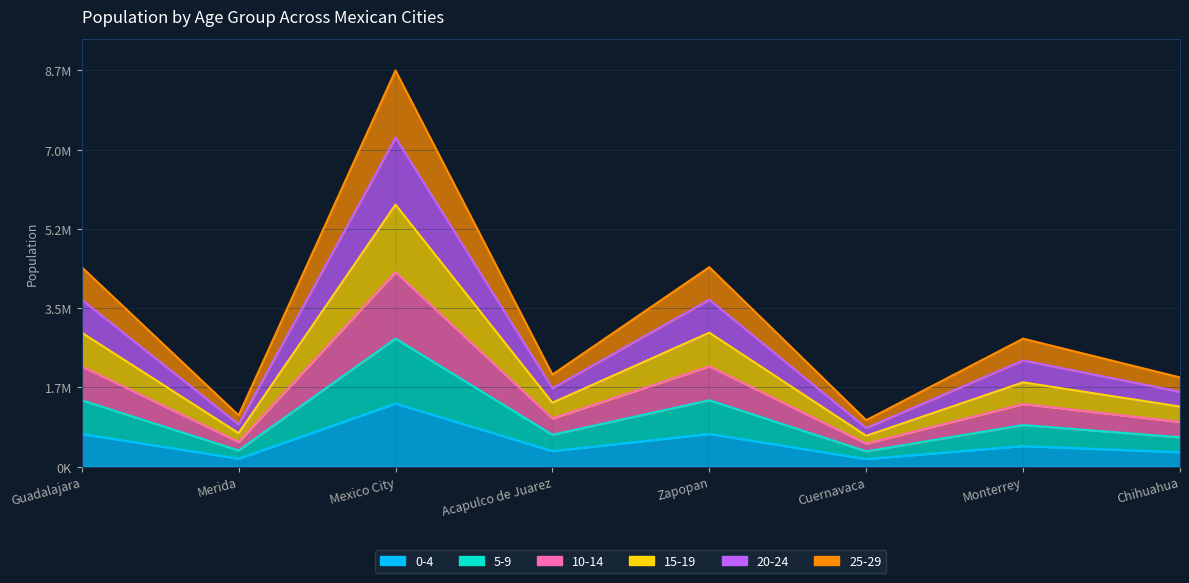

Does the chart display data point markers on the line(s)?

No